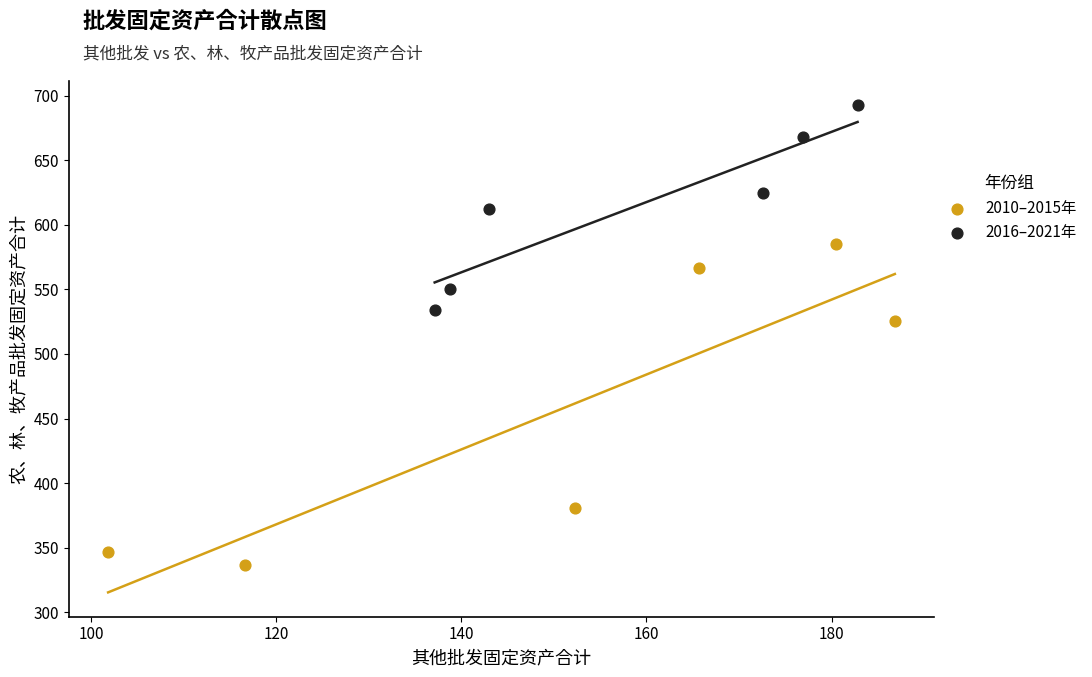

Which series reaches the maximum Y coordinate?

2016–2021年